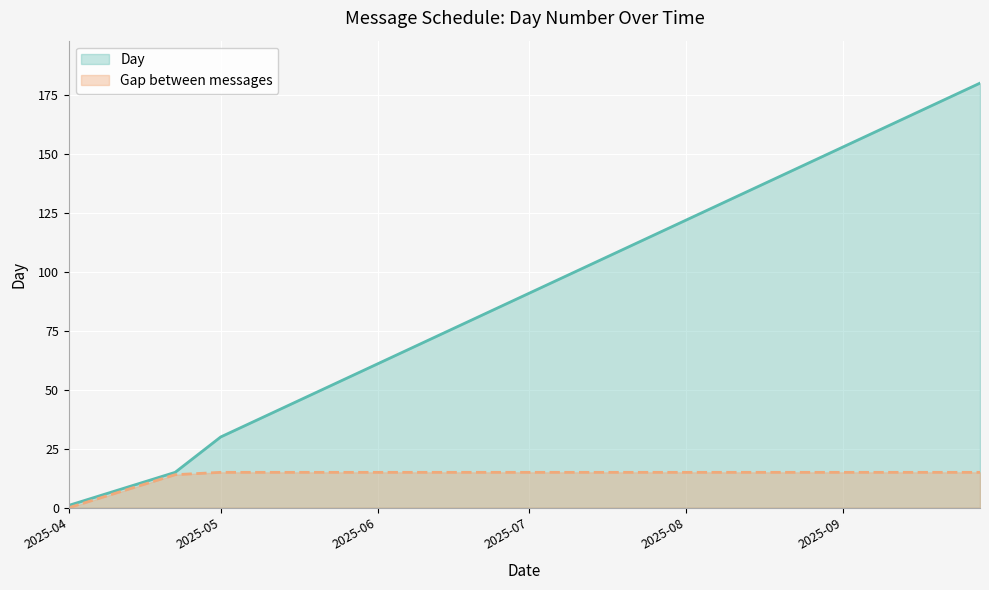

How many values are below 90?

6